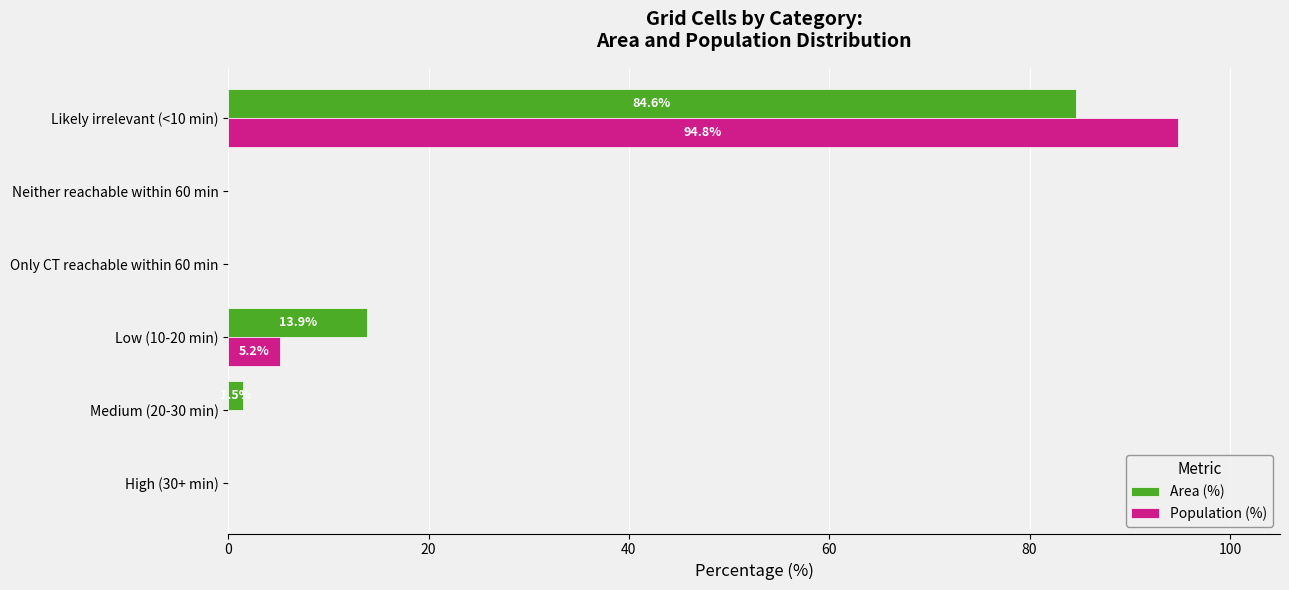

Where is Area (%) nearest to the value 42?

Low (10-20 min)